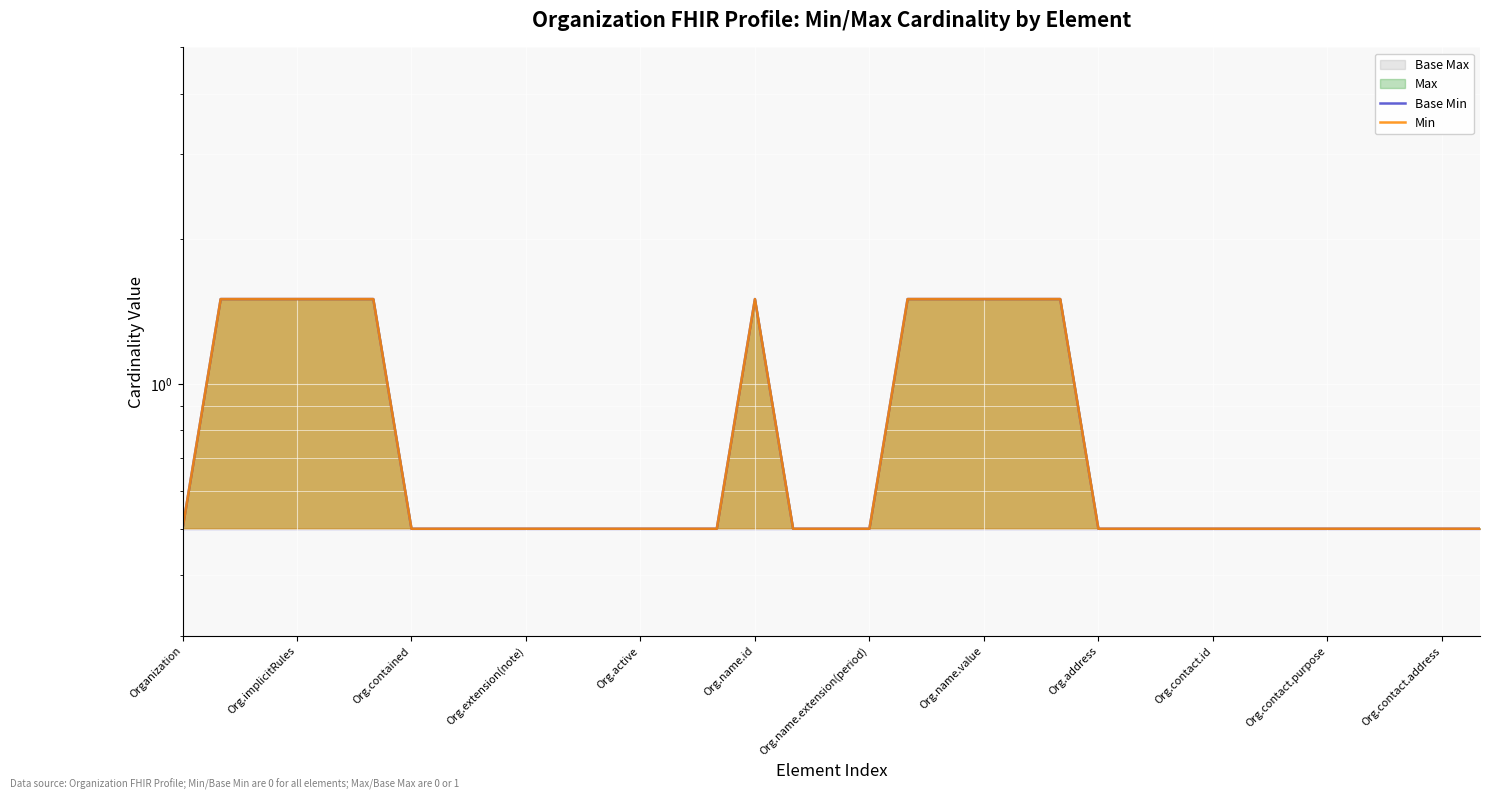

At which category does the chart reach its minimum across all series?

Organization